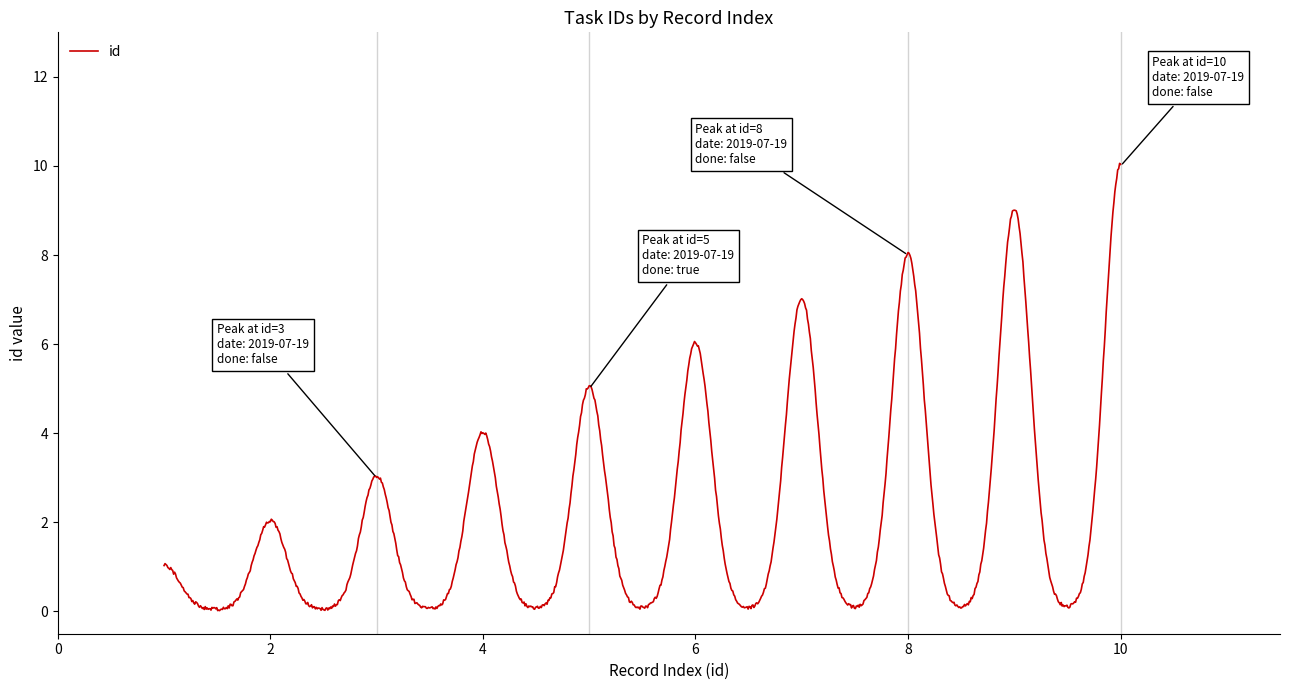

What is the difference between the maximum and minimum values?

10.0